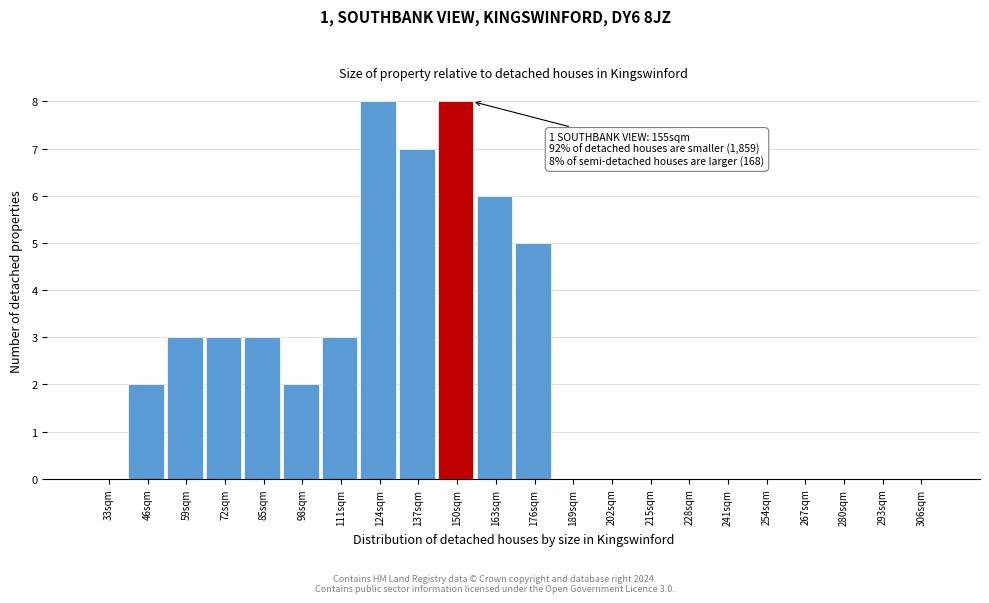

Reading left to right, extract all data points from this chart.

33sqm=0	46sqm=2	59sqm=3	72sqm=3	85sqm=3	98sqm=2	111sqm=3	124sqm=8	137sqm=7	150sqm=8	163sqm=6	176sqm=5	189sqm=0	202sqm=0	215sqm=0	228sqm=0	241sqm=0	254sqm=0	267sqm=0	280sqm=0	293sqm=0	306sqm=0